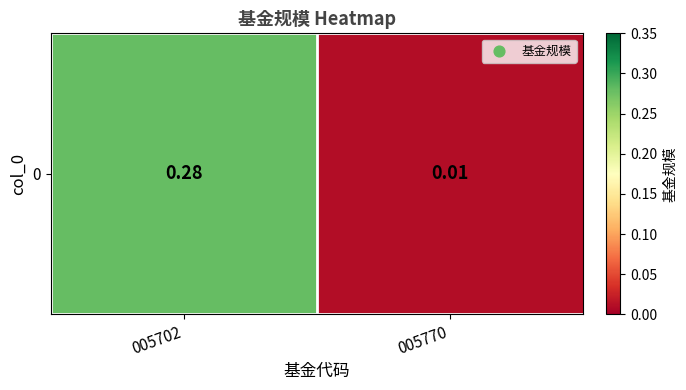

What is the difference between the maximum and minimum values?

0.3